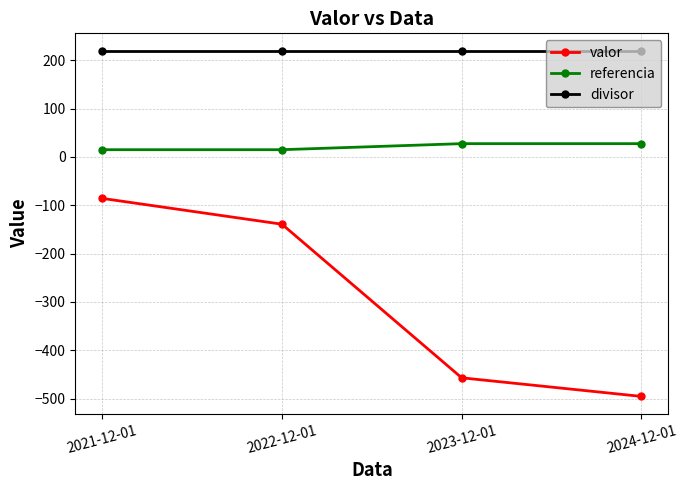

List the series in order of their peak value, highest first.

divisor, referencia, valor